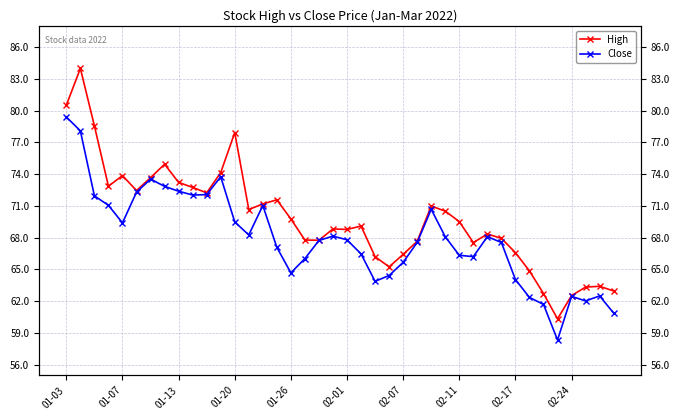

What is the sum of the High values at 22 and 02-07?

139.9